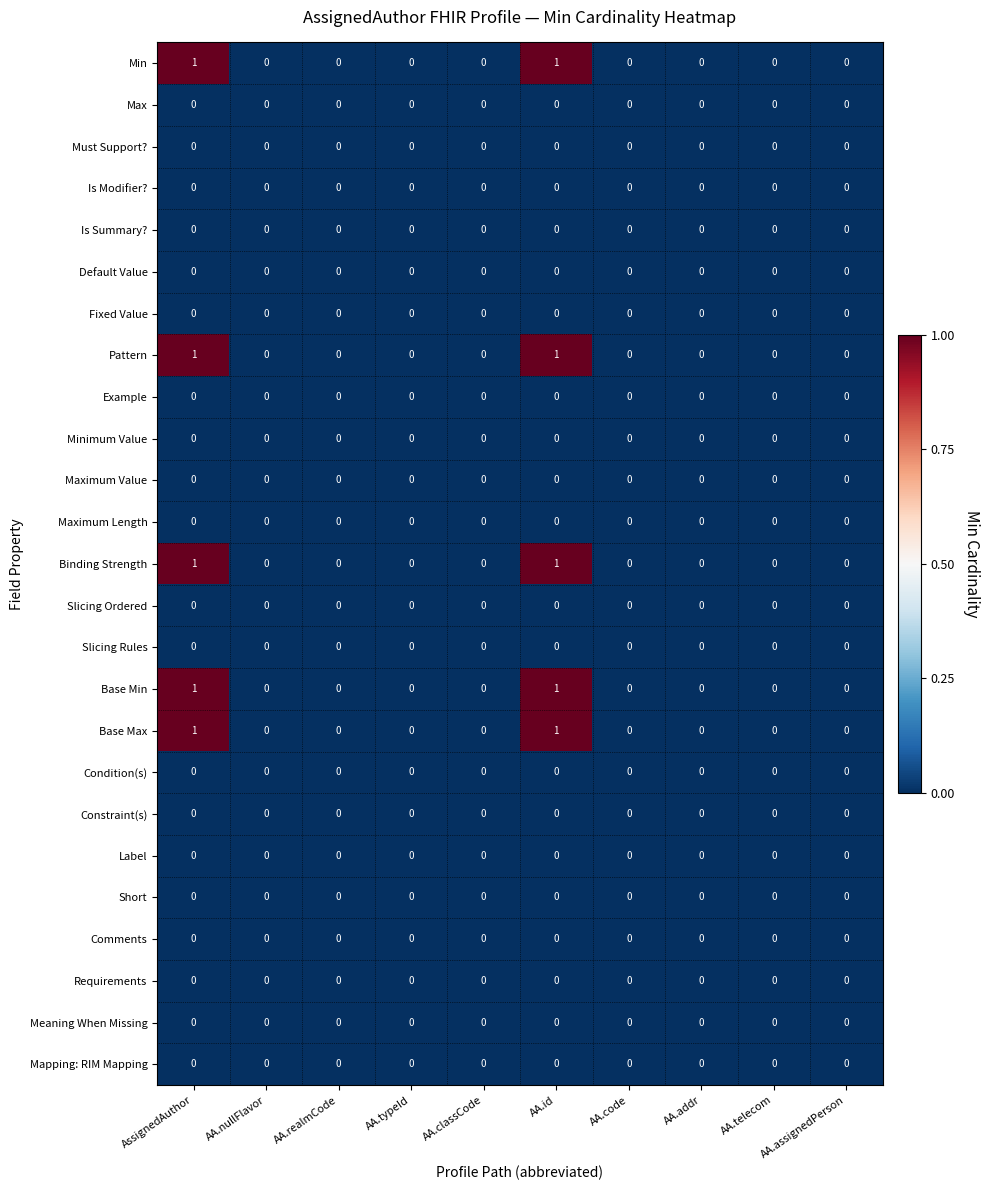

How many Pattern values are between 0 and 1?

10